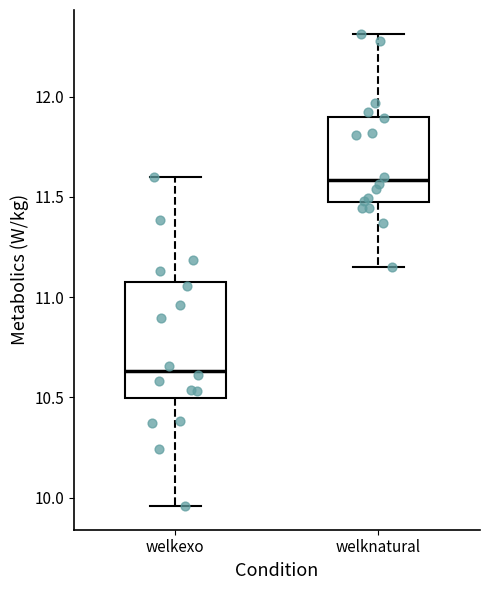

Reading left to right, transcribe this box plot: for each box, give where its median line is, the range the box spans, and where its two whiskers end, as read against the y-axis. The values are not printed on the chart, so give them approximately, as read against the axis.

welkexo: median 10.65, box 10.50 to 11.05, whiskers 9.95 to 11.60
welknatural: median 11.60, box 11.45 to 11.90, whiskers 11.15 to 12.30